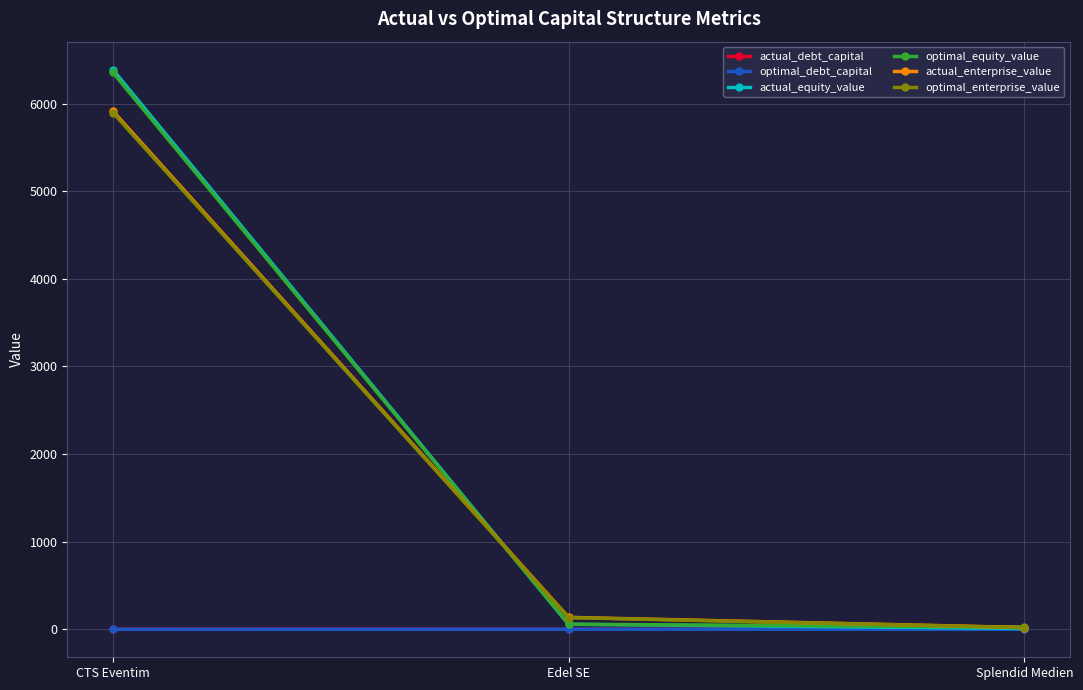

Which category has the highest value in the actual_enterprise_value series?

CTS Eventim